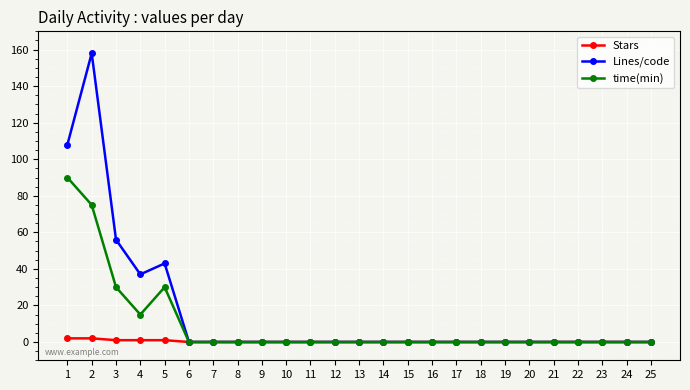

The value of Lines/code at 12 is -59. True or false?

False